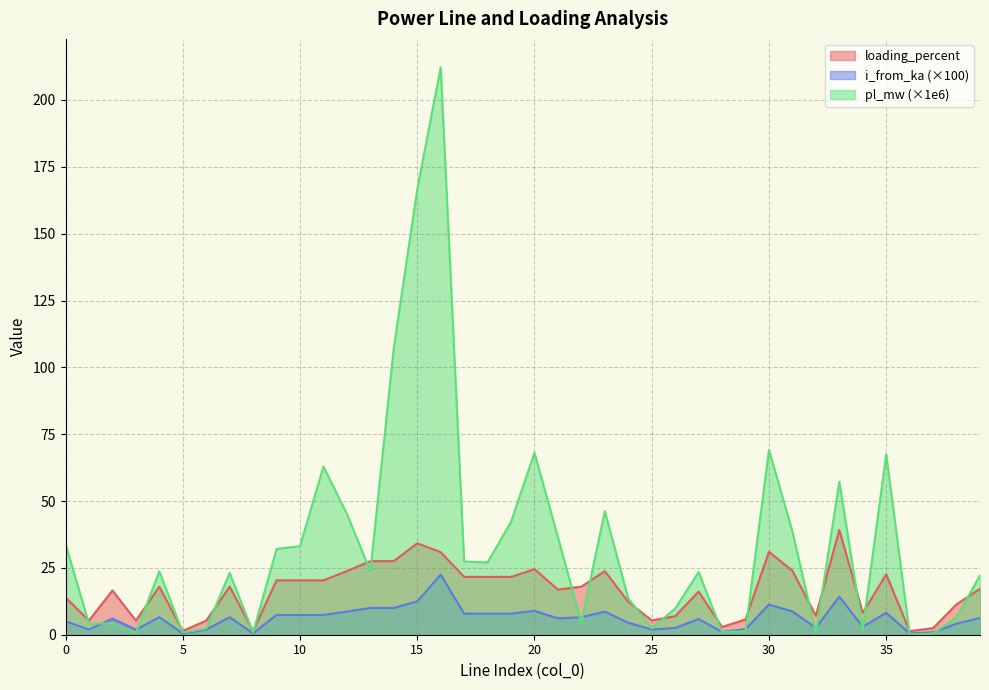

What is the value of the i_from_ka point at the 39th from the left?

4.1